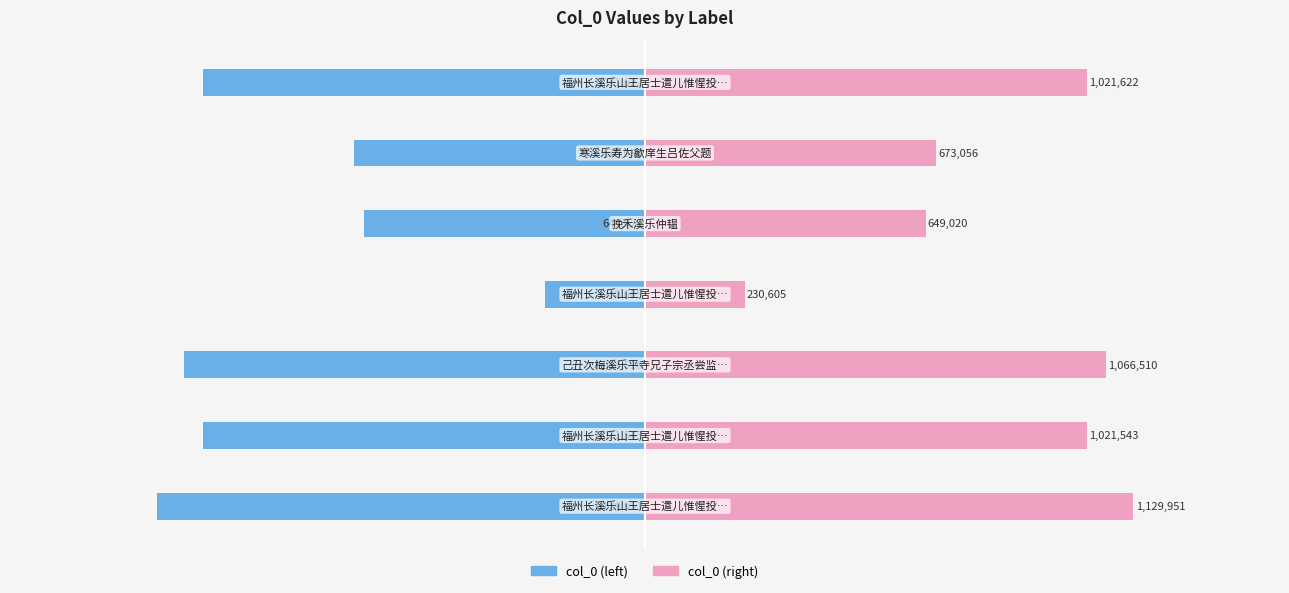

What is the value of the col_0 (left) bar at the 6th from the left?

-673056